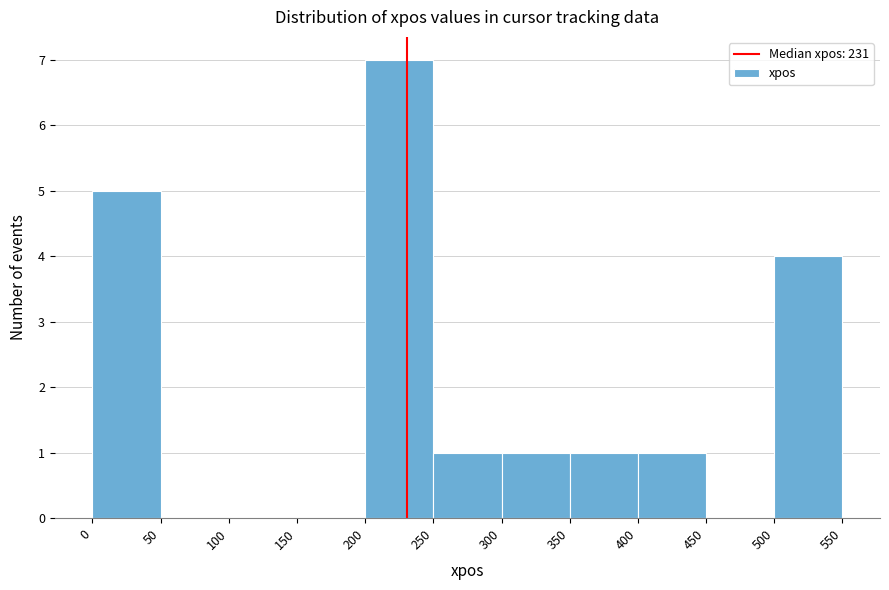

What is the height of the bar covering 0 to 50 on the x-axis? The values are not printed on the chart, so give them approximately, as read against the axis.

5